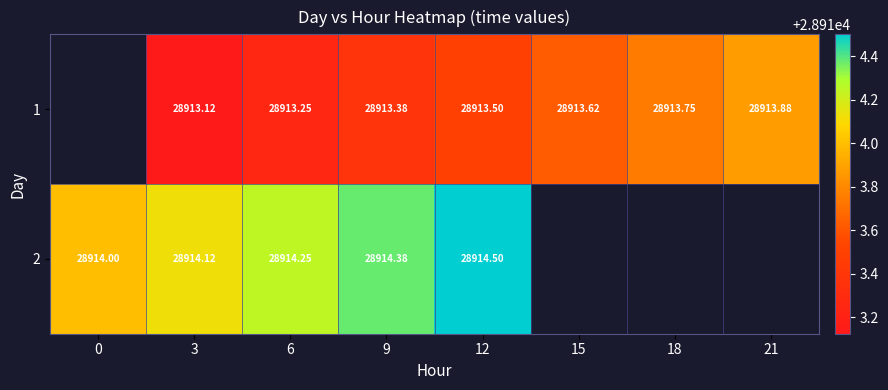

At 9, list the series in order from smallest to largest.

1, 2